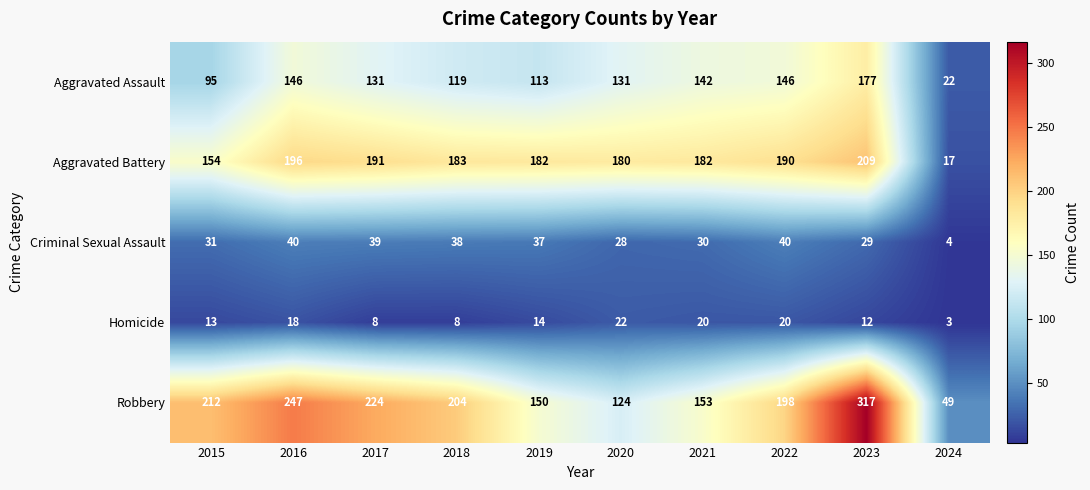

Count the number of data series in this chart.

5